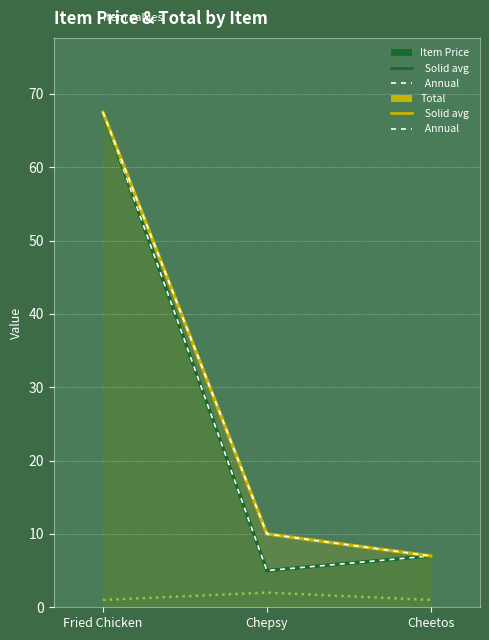

The Item Price (annual) series shows 5.0 at Chepsy. True or false?

True